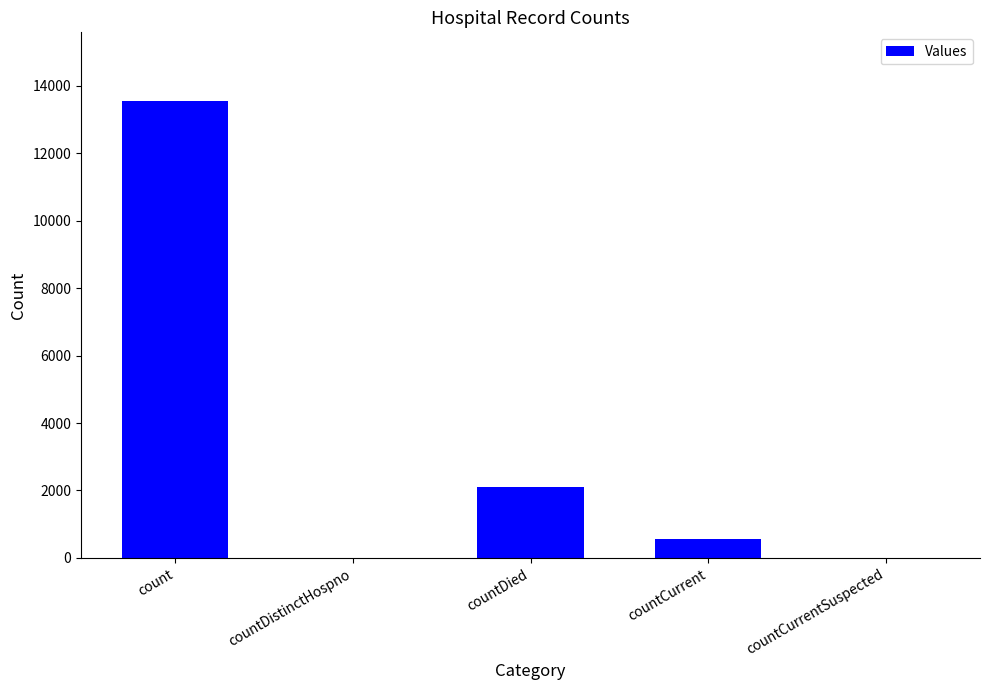

Where is the data nearest to the value 6776?

countDied